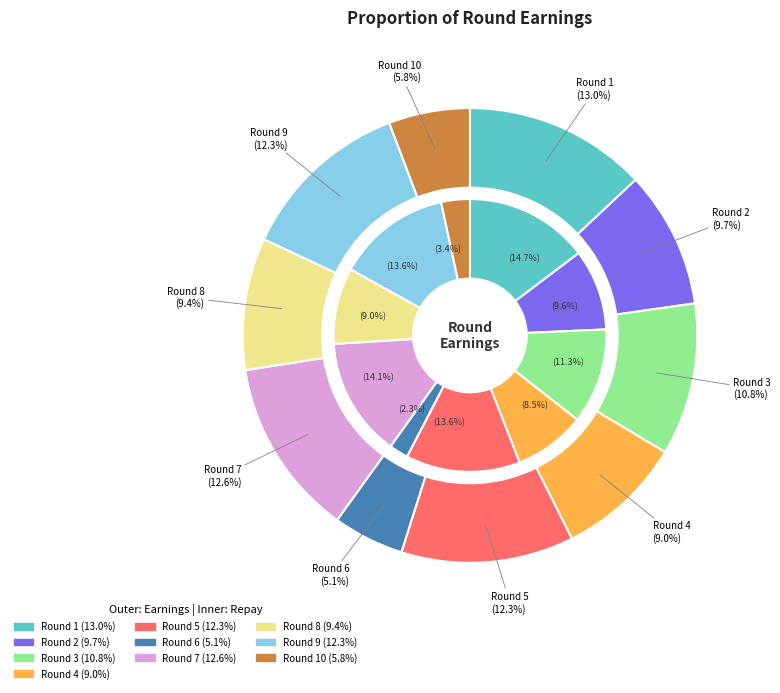

How many slices are in this pie chart?

10